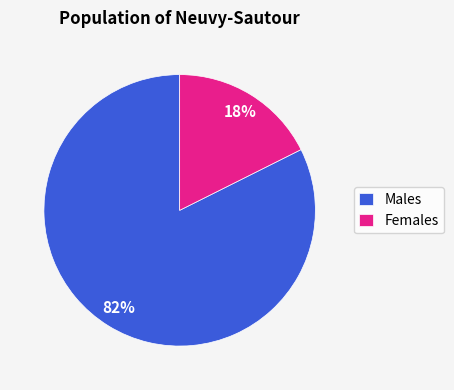

To the nearest percent, what is the average slice percentage?

50%